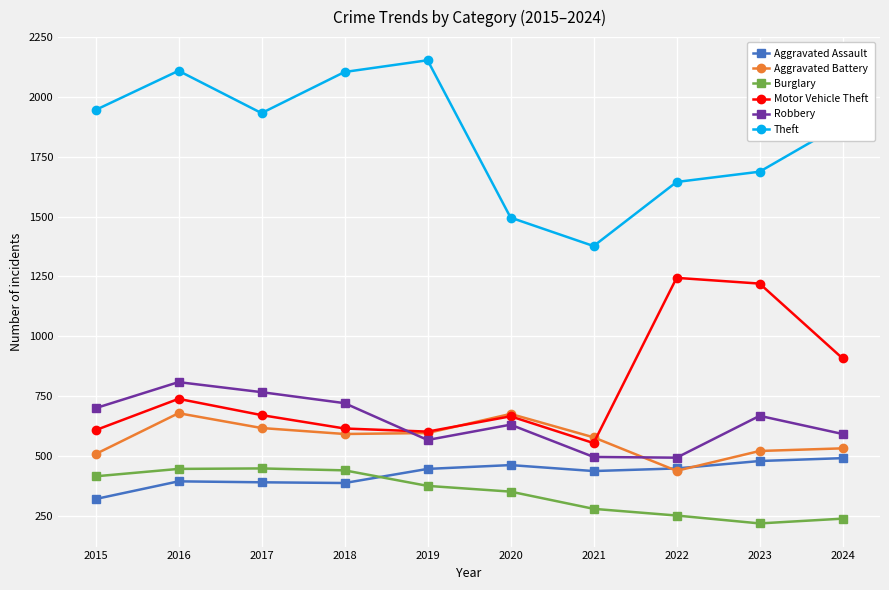

At which category is the sum across all series the highest?

2016